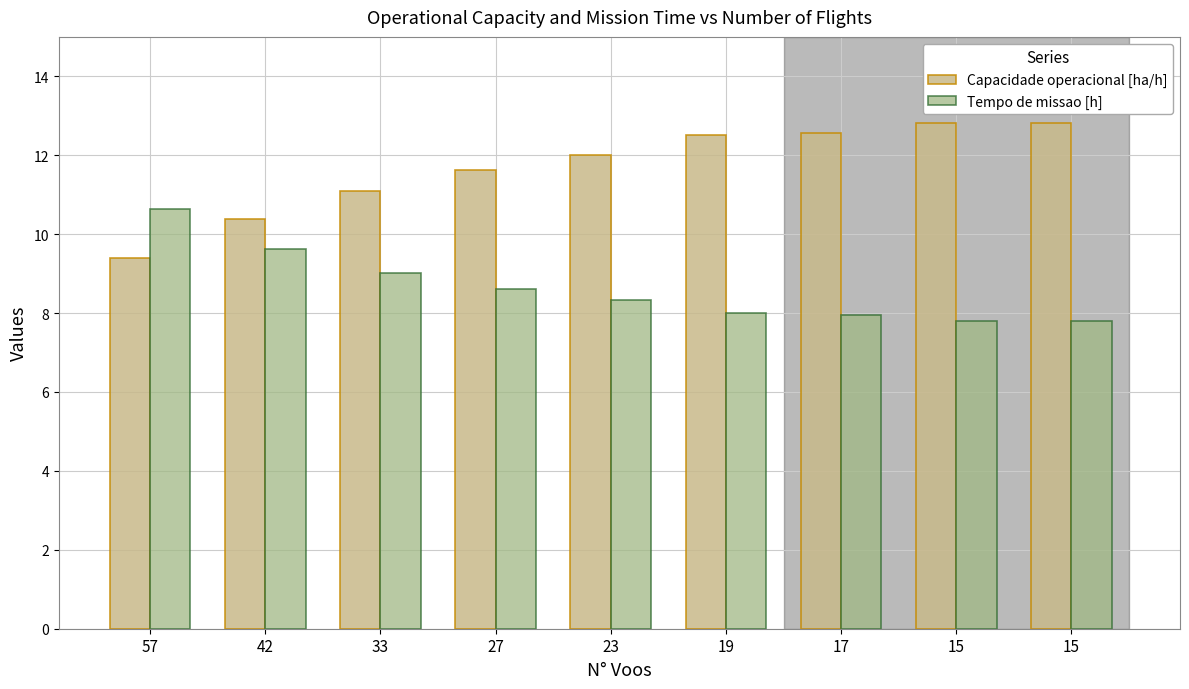

Which category has the lowest value in the Tempo de missao [h] series?

15